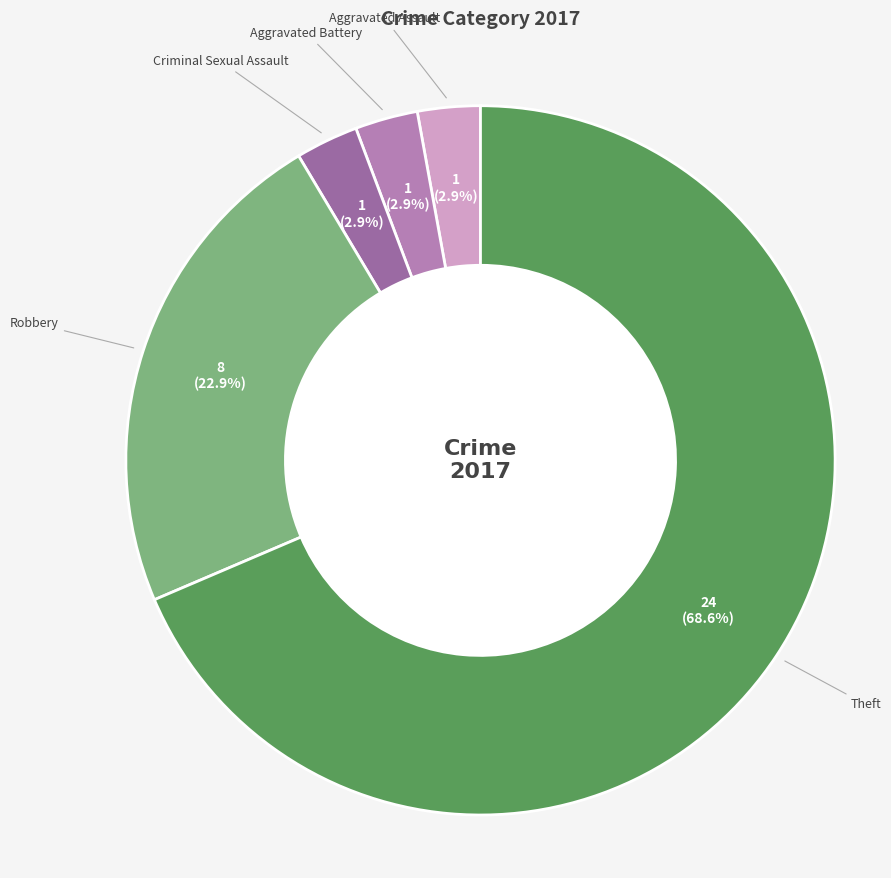

How many segments does this pie chart have?

5